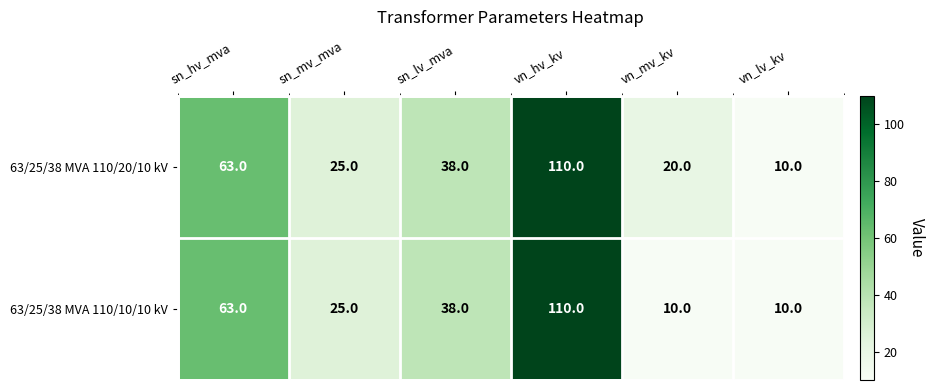

Count the number of categories in the chart.

6